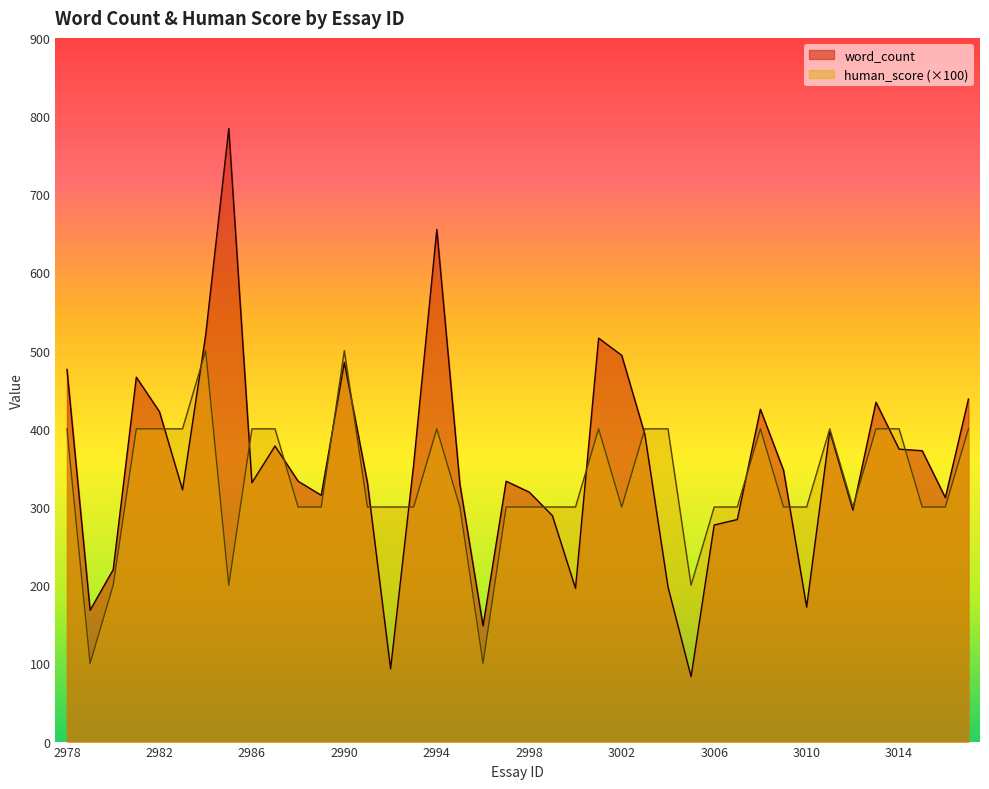

What is the maximum value shown in the chart?

784